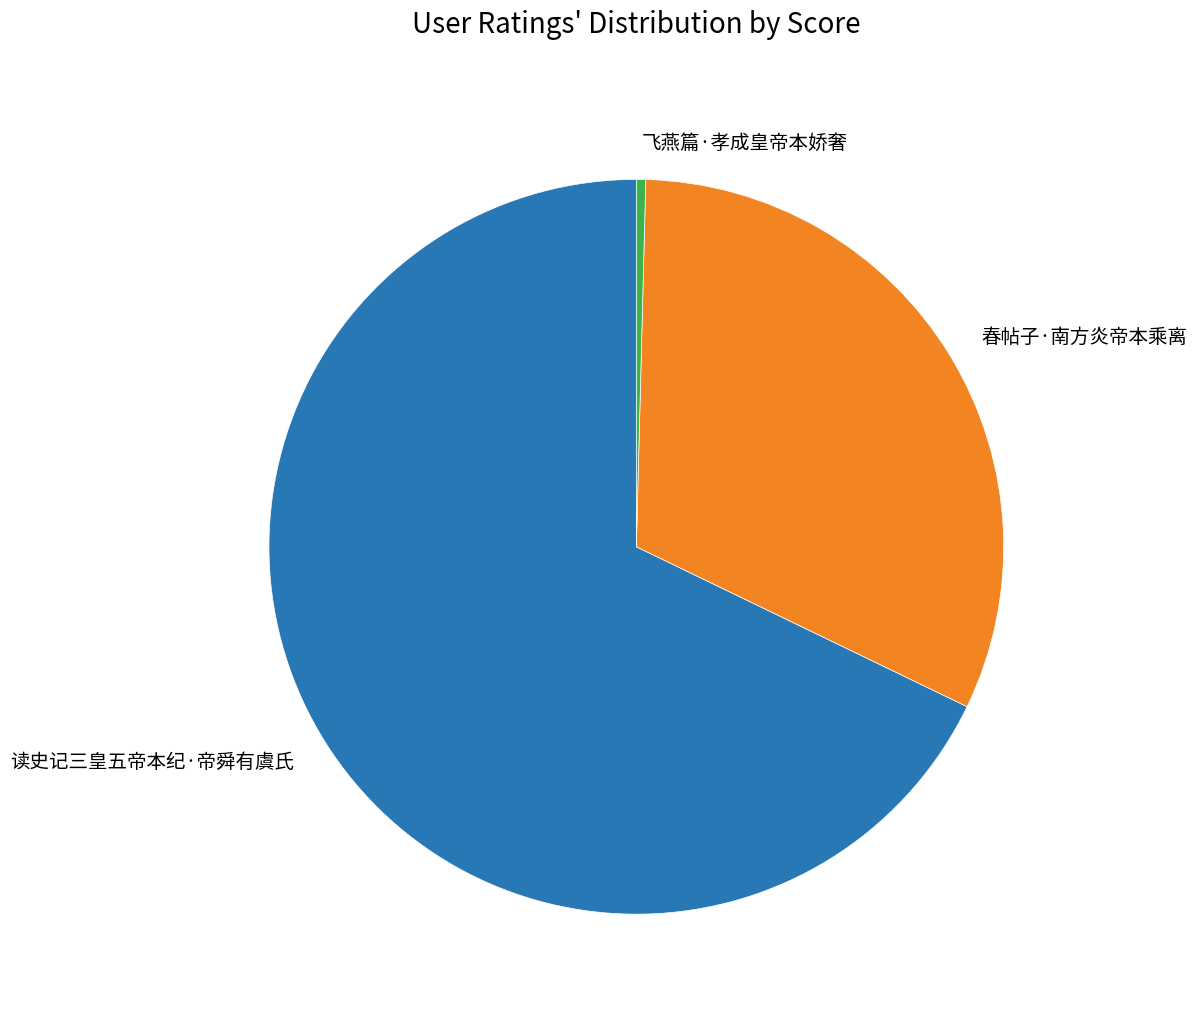

Is there any slice that represents more than half of the pie?

Yes